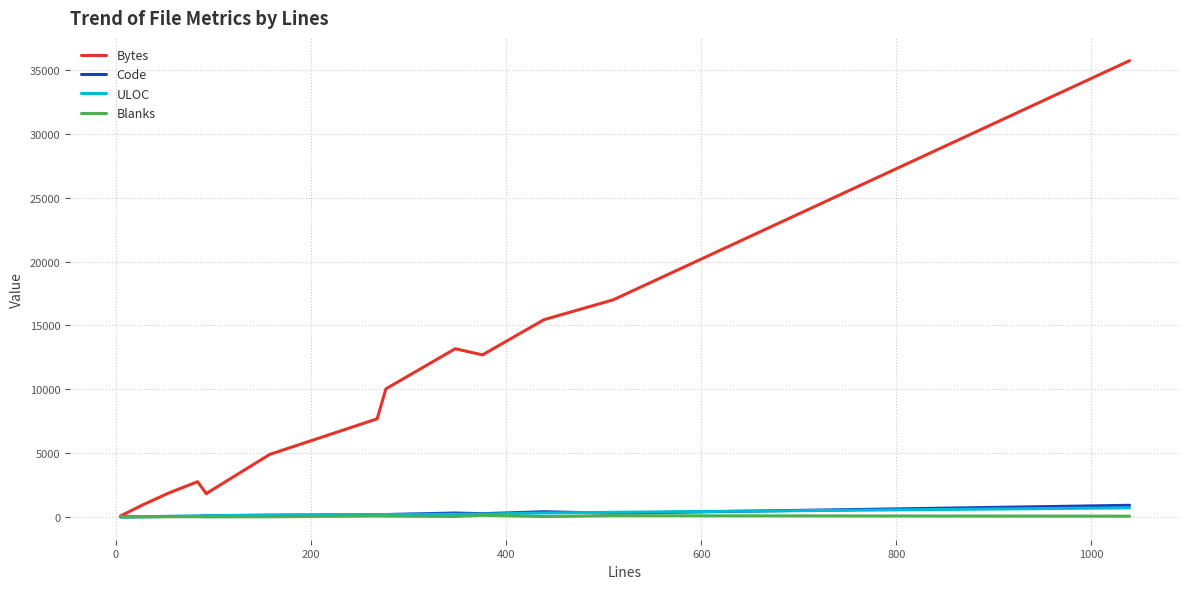

How many lines are shown in the chart?

4